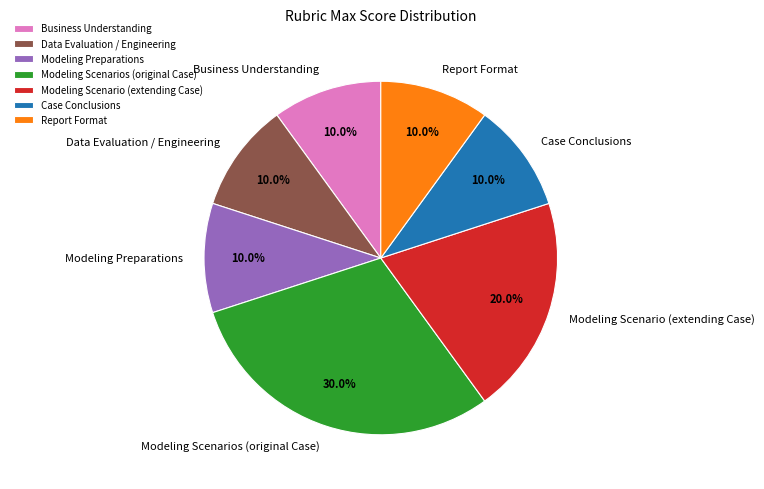

Is there a majority slice in this chart?

No